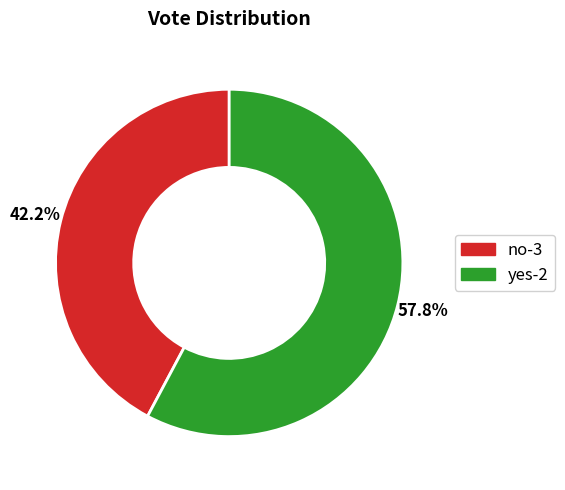

What is the ratio of the value at yes-2 to the value at no-3?

1.4